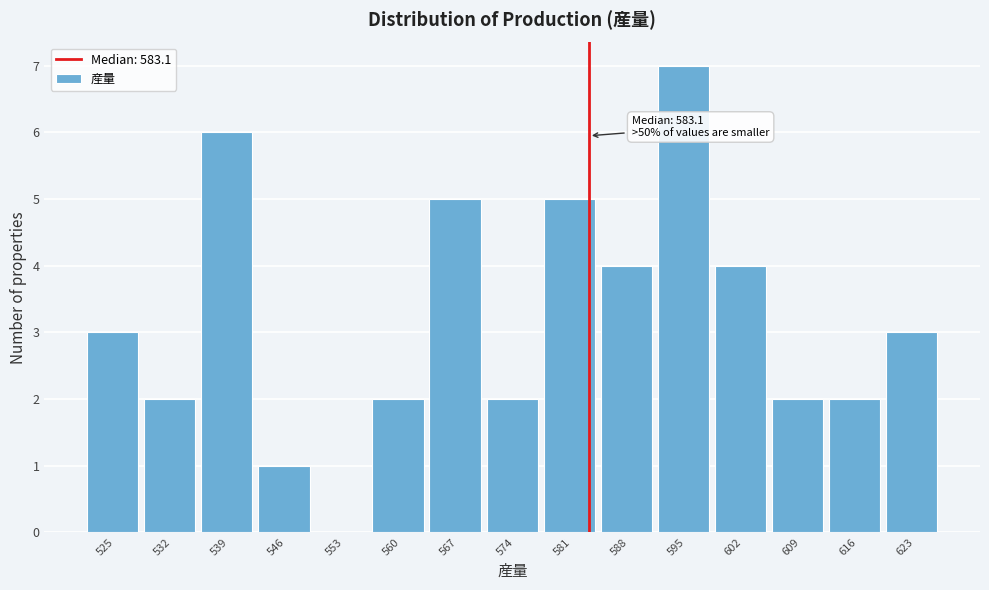

Which range on the x-axis has the tallest bar?

591 to 598